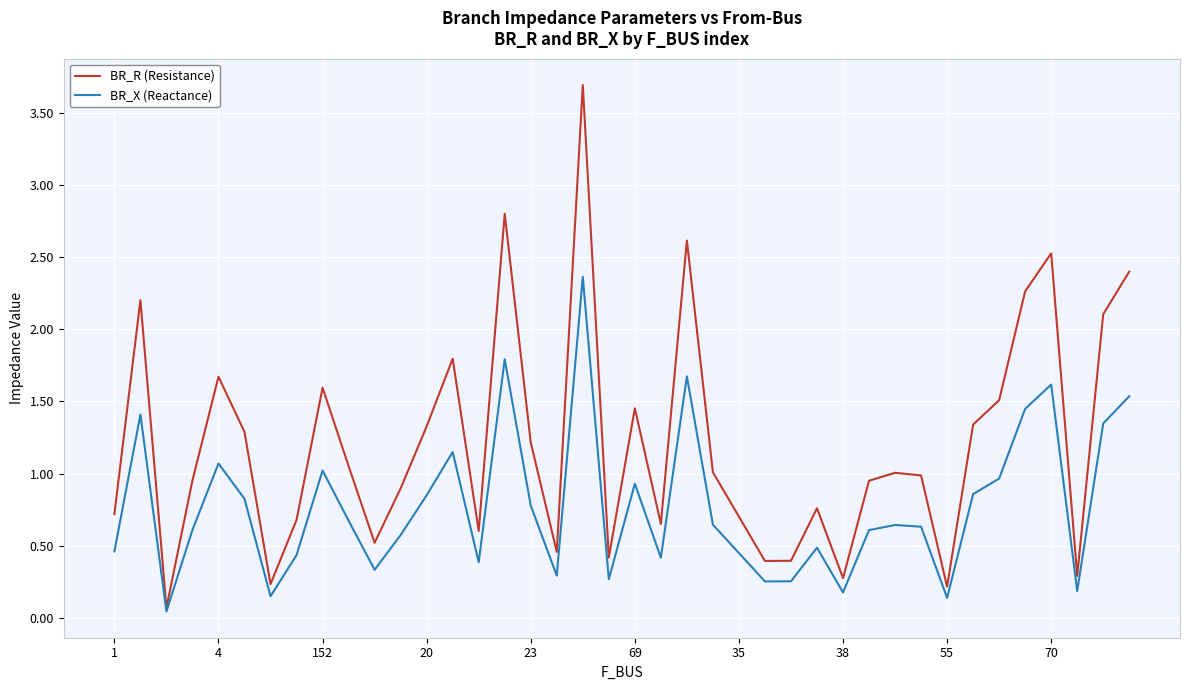

Which series has the widest spread of values?

BR_R (Resistance)